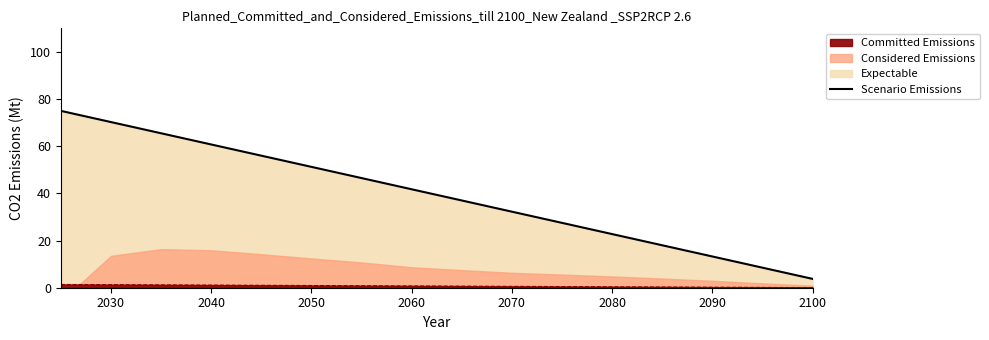

Reading left to right, what are all the values shown in this chart?

75.0	70.2	65.5	60.8	56.0	51.2	46.5	41.8	37.0	32.3	27.5	22.8	18.0	13.3	8.5	3.8